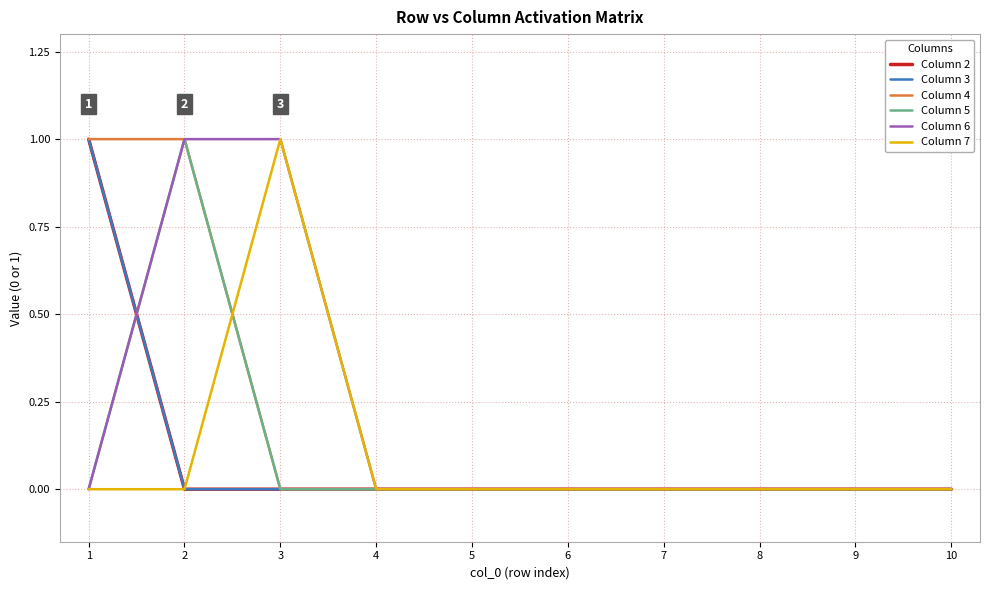

Does the chart have visible grid lines?

Yes